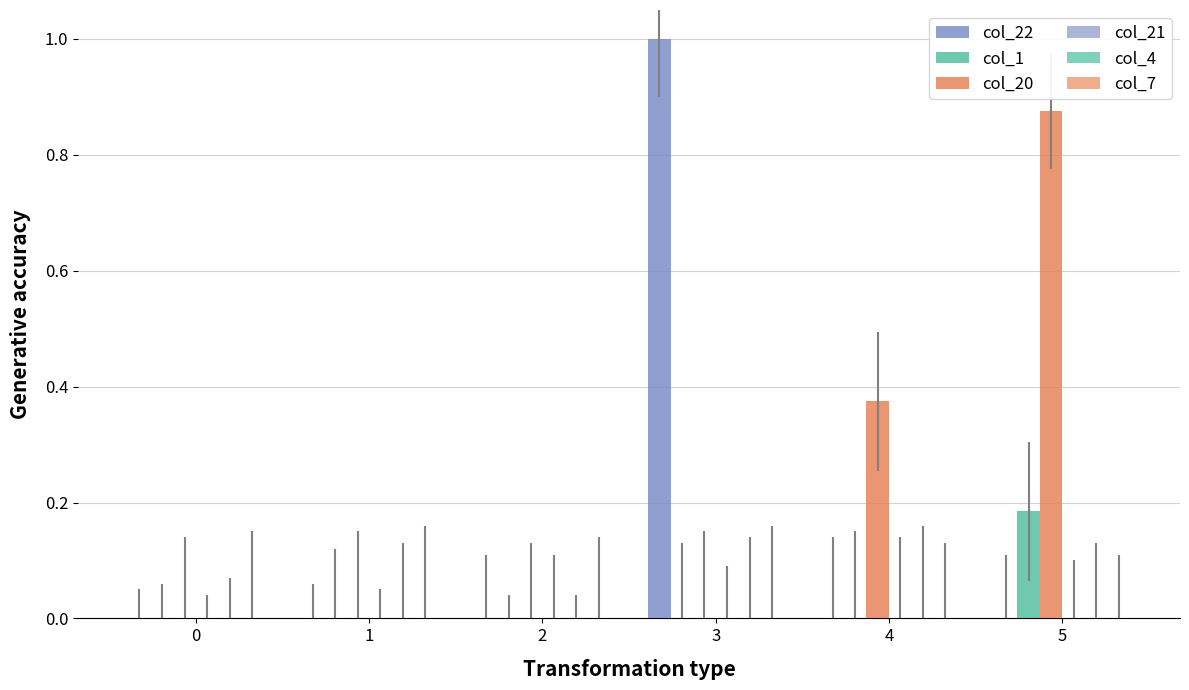

Reading left to right, what are all the values shown in this chart?

col_22: 0.0	0.0	0.0	1.0	0.0	0.0
col_1: 0.0	0.0	0.0	0.0	0.0	0.2
col_20: 0.0	0.0	0.0	0.0	0.4	0.9
col_21: 0.0	0.0	0.0	0.0	0.0	0.0
col_4: 0.0	0.0	0.0	0.0	0.0	0.0
col_7: 0.0	0.0	0.0	0.0	0.0	0.0